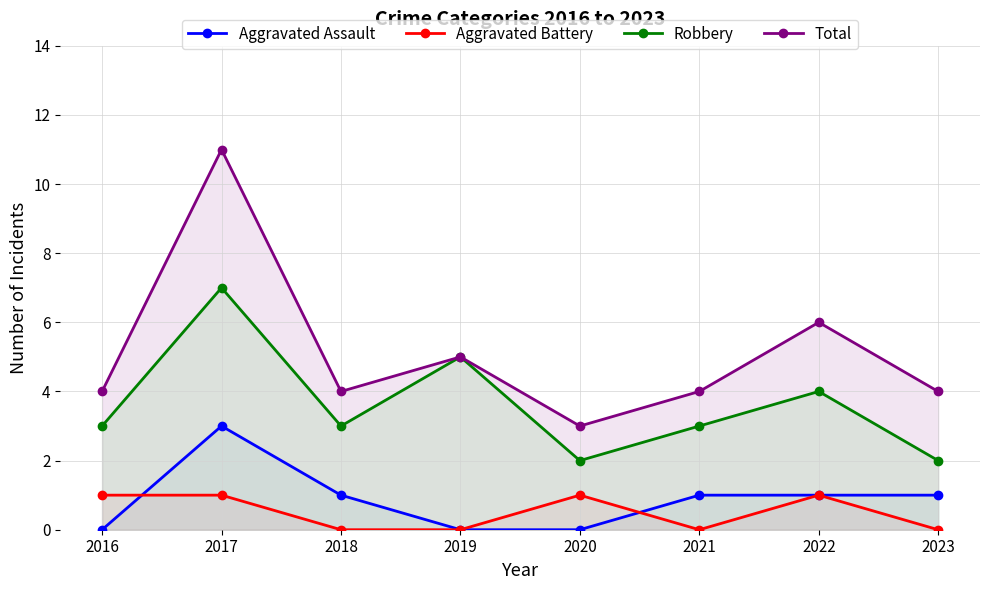

Rank the series by their maximum value, from highest to lowest.

Total, Robbery, Aggravated Assault, Aggravated Battery